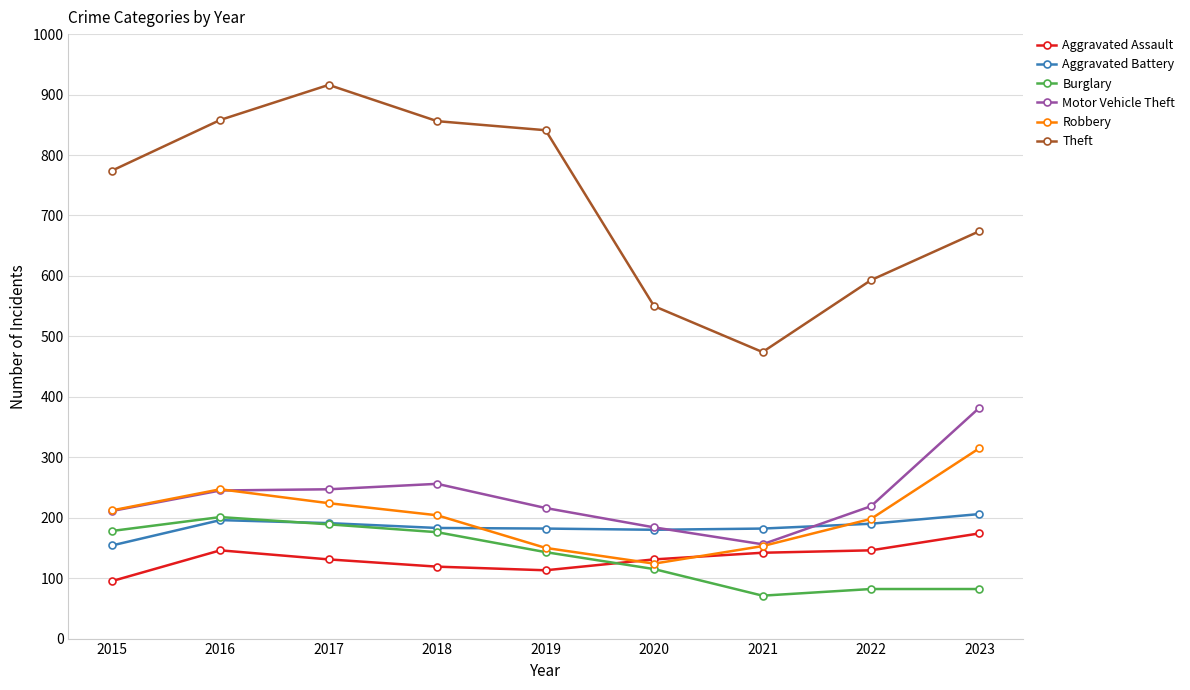

How many lines are shown in the chart?

6